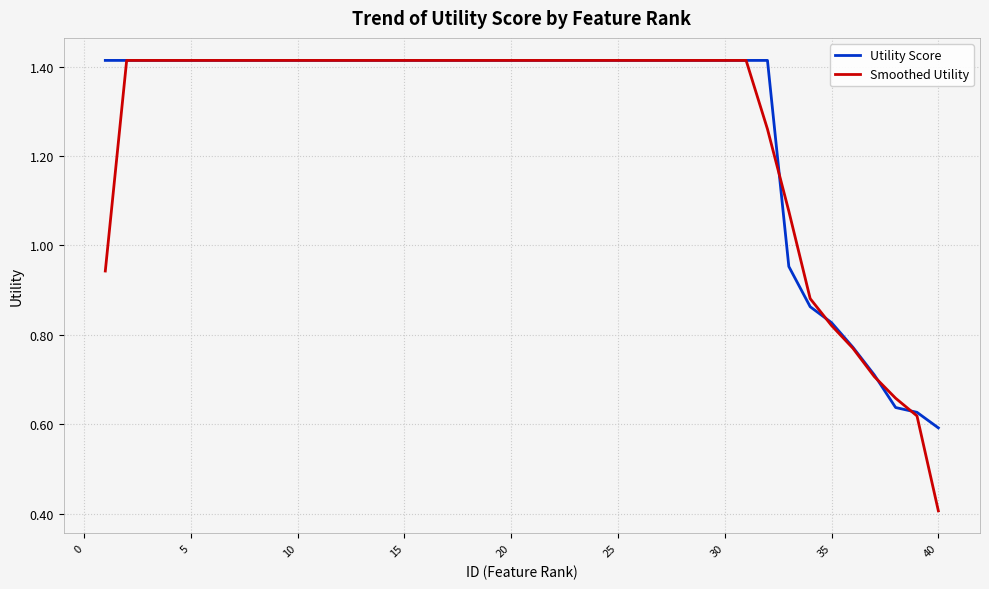

Which series has the largest range (max minus min)?

Smoothed Utility